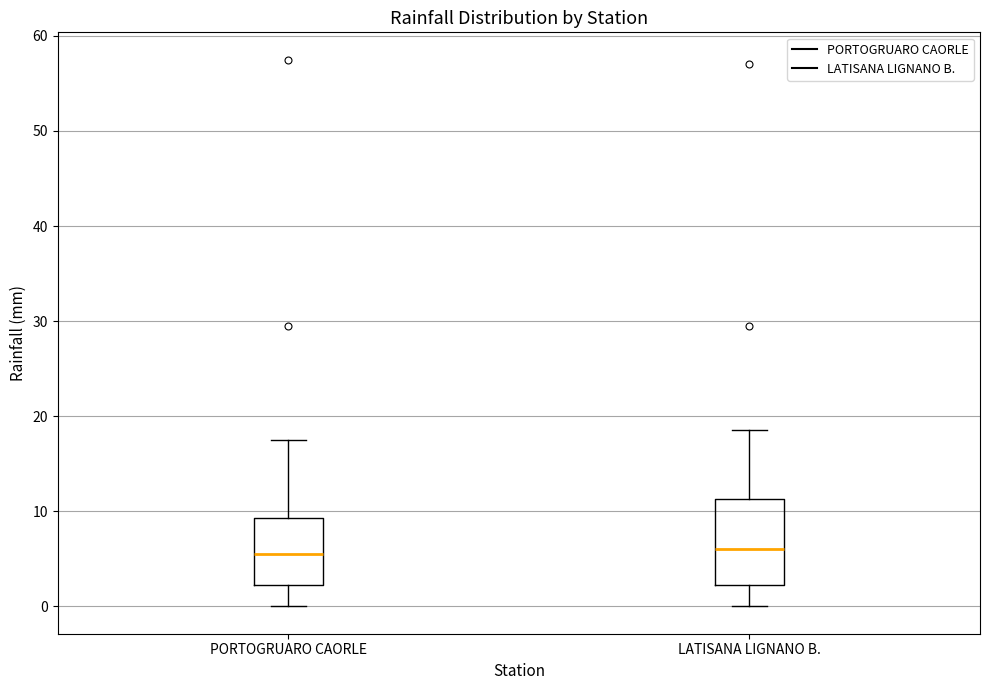

Which box is the tallest, from its lower edge to its upper edge?

LATISANA LIGNANO B.